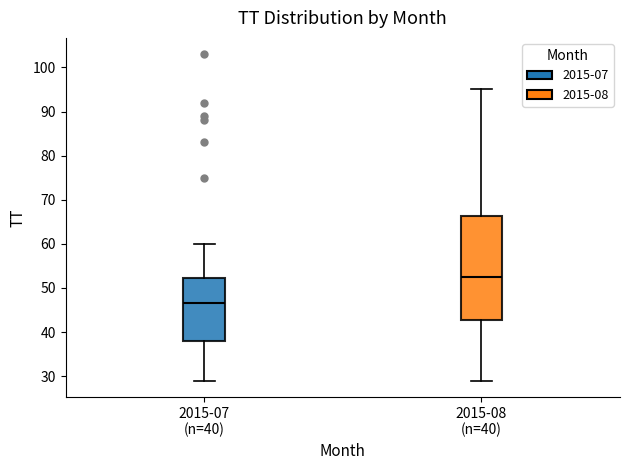

Reading left to right, transcribe this box plot: for each box, give where its median line is, the range the box spans, and where its two whiskers end, as read against the y-axis. The values are not printed on the chart, so give them approximately, as read against the axis.

2015-07 (n=40): median 47, box 38 to 52, whiskers 29 to 60
2015-08 (n=40): median 53, box 43 to 66, whiskers 29 to 95